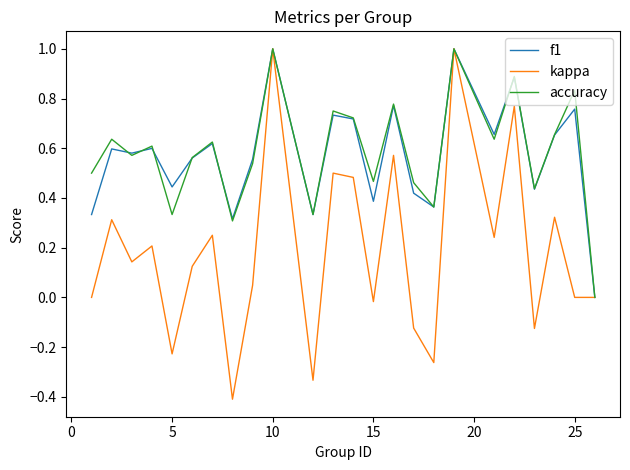

What is the highest value of the accuracy series?

1.0